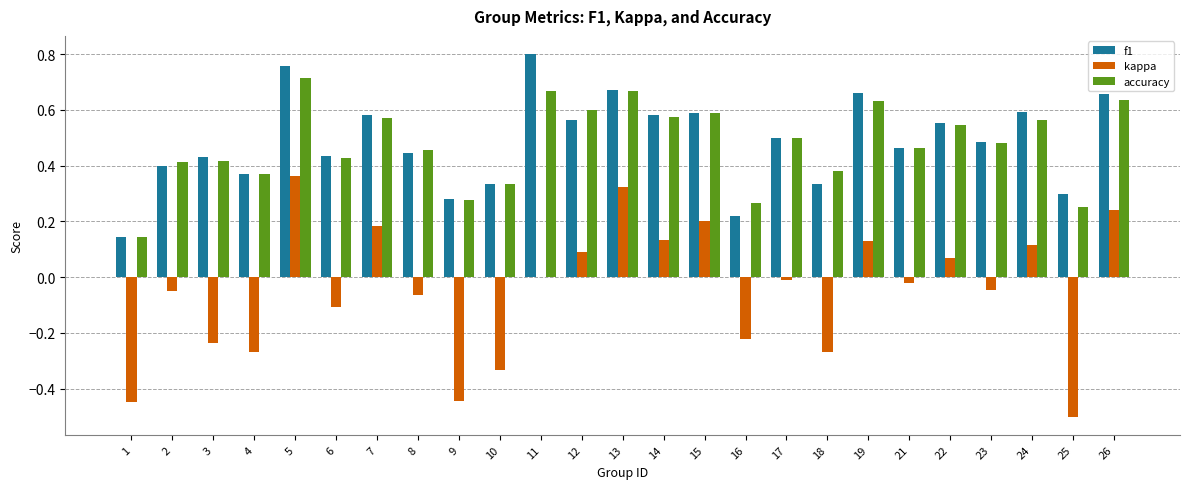

At which label does accuracy reach its peak?

5